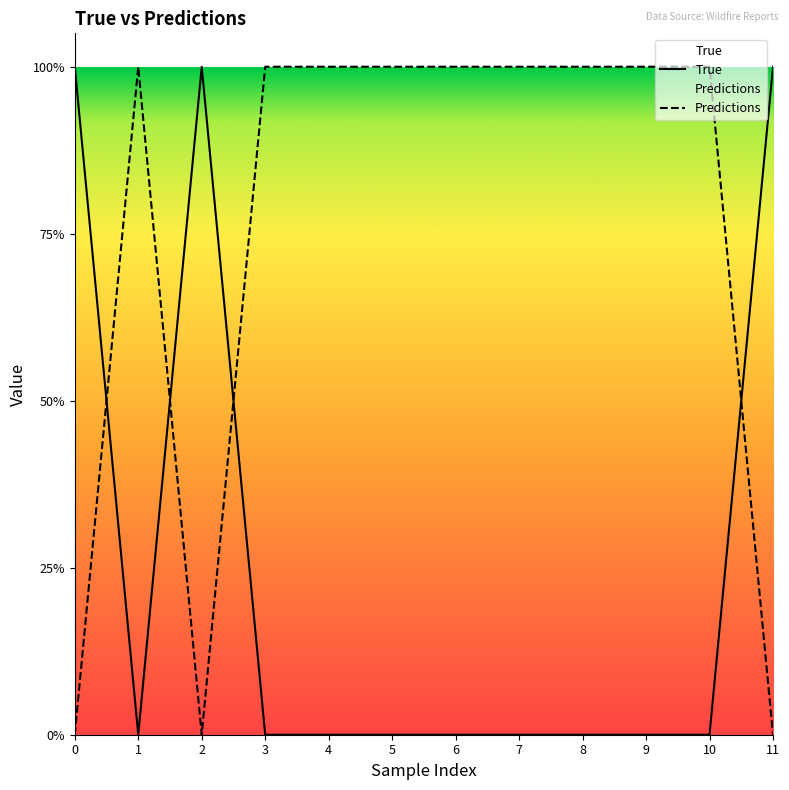

Reading right to left, extract all data points from this chart.

True: 1	0	0	0	0	0	0	0	0	1	0	1
Predictions: 0	1	1	1	1	1	1	1	1	0	1	0